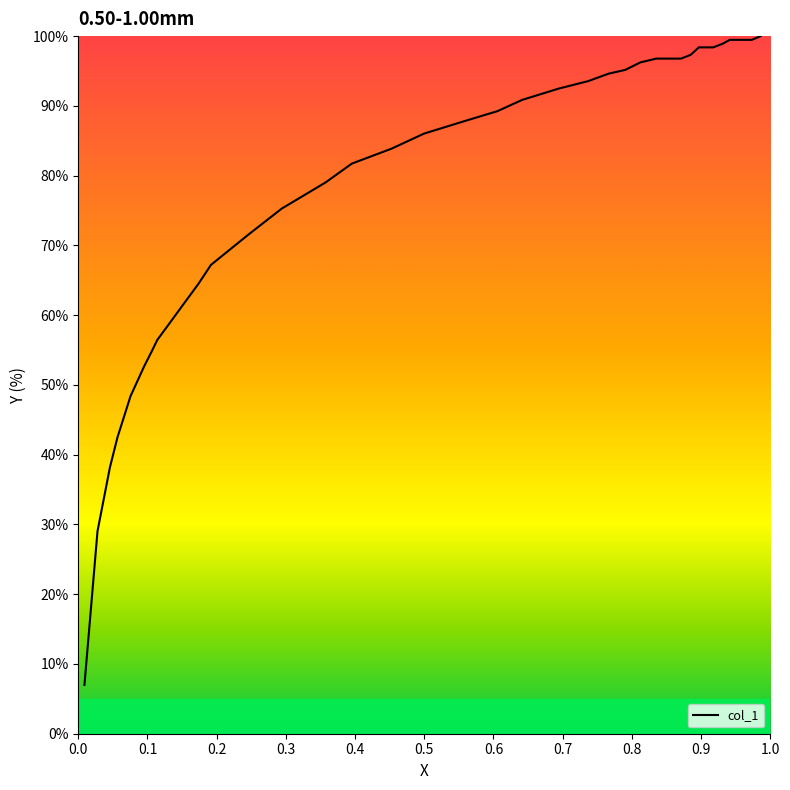

What is the sum of all values?

3078.5